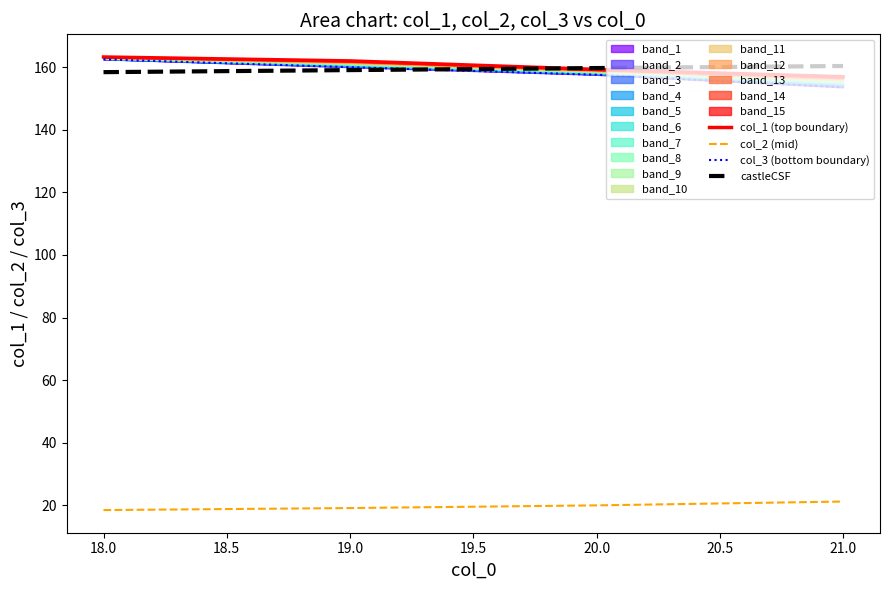

How many lines are shown in the chart?

4